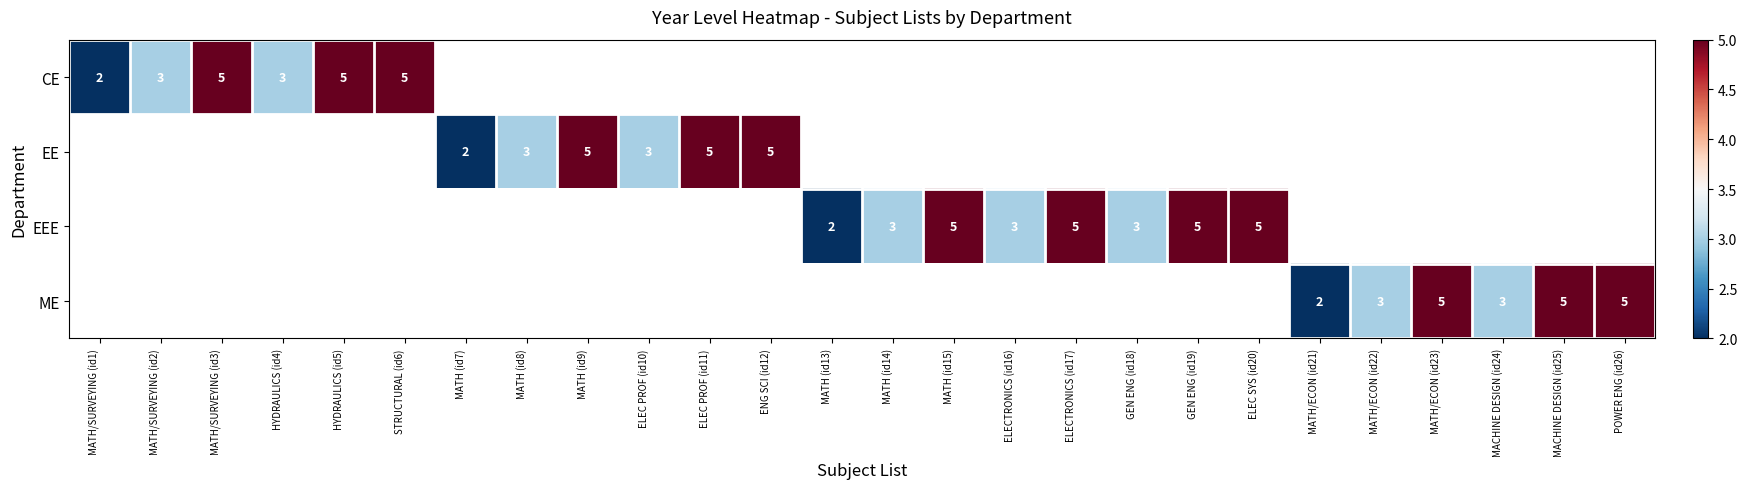

The value of EEE at MATH (id13) is 2. True or false?

True